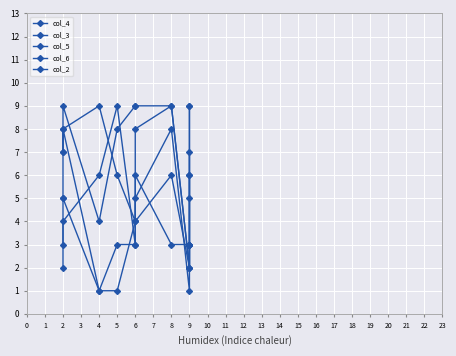

Read the col_6 value at 8.

8